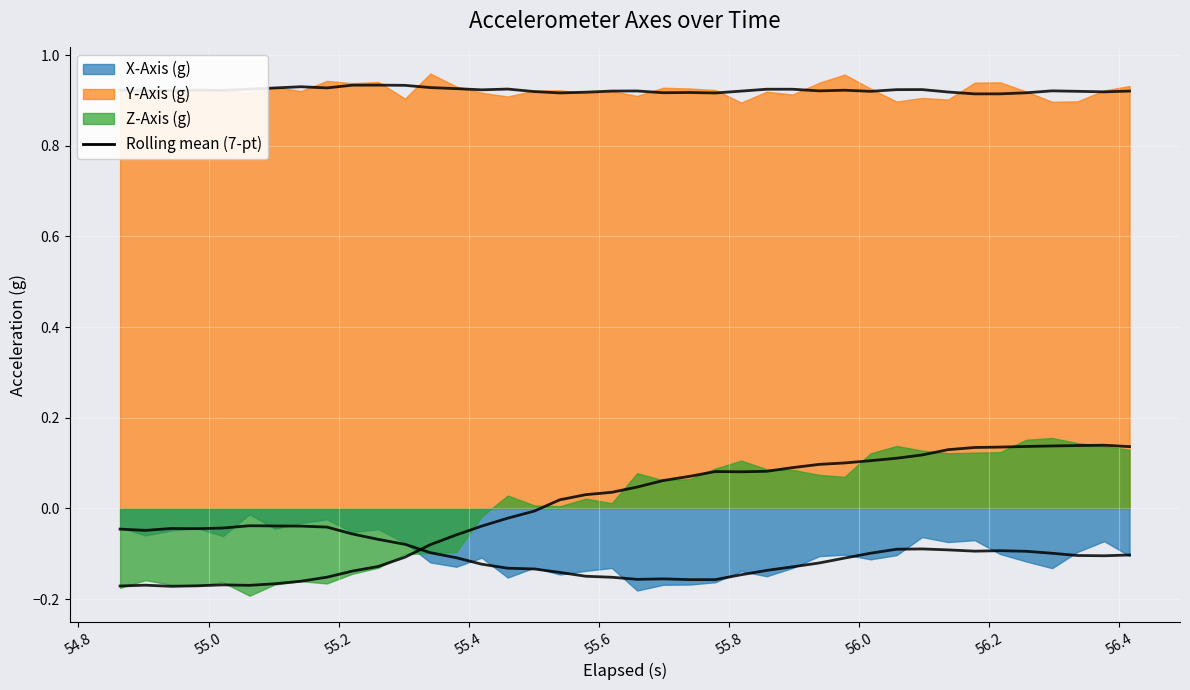

Reading right to left, transcribe all the data shown in this chart.

X-Axis (g): -0.1	-0.1	-0.1	-0.1	-0.1	-0.1	-0.1	-0.1	-0.1	-0.1	-0.1	-0.1	-0.1	-0.1	-0.1	-0.1	-0.2	-0.2	-0.2	-0.2	-0.1	-0.1	-0.1	-0.1	-0.2	-0.1	-0.1	-0.1	-0.1	-0.0	-0.1	-0.0	-0.0	-0.0	-0.0	-0.1	-0.0	-0.0	-0.1	-0.0
Y-Axis (g): 0.9	0.9	0.9	0.9	0.9	0.9	0.9	0.9	0.9	0.9	0.9	1.0	0.9	0.9	0.9	0.9	0.9	0.9	0.9	0.9	0.9	0.9	0.9	0.9	0.9	0.9	0.9	1.0	0.9	0.9	0.9	0.9	0.9	0.9	0.9	0.9	0.9	0.9	0.9	0.9
Z-Axis (g): 0.1	0.1	0.1	0.2	0.2	0.1	0.1	0.1	0.1	0.1	0.1	0.1	0.1	0.1	0.1	0.1	0.1	0.1	0.1	0.1	0.0	0.0	0.0	0.0	0.0	-0.0	-0.1	-0.1	-0.1	-0.1	-0.1	-0.2	-0.2	-0.2	-0.2	-0.2	-0.2	-0.2	-0.2	-0.2